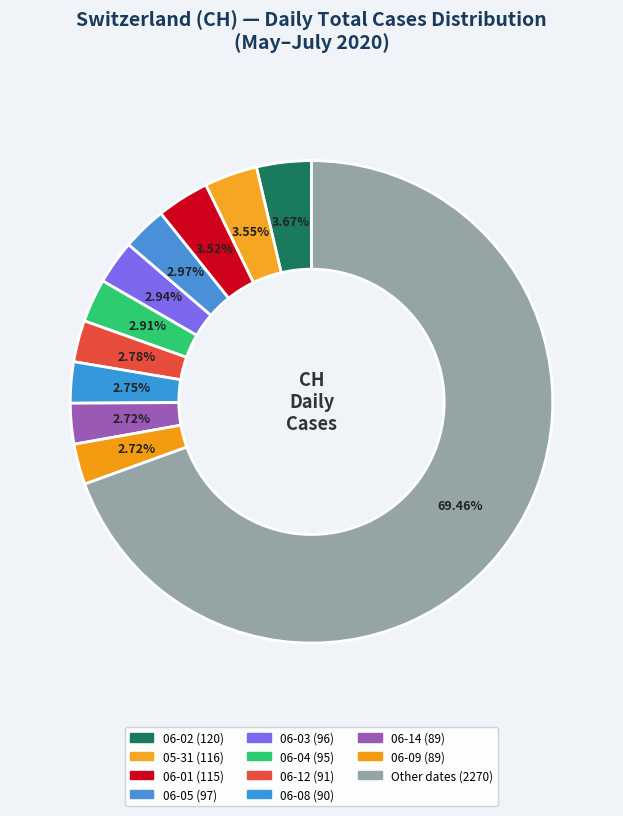

Count the number of slices in the pie.

11